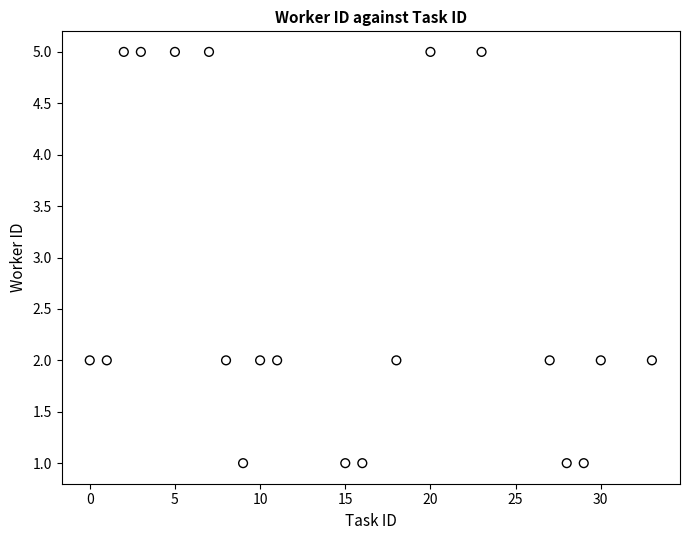

What is the range of X values (max minus min)?

33